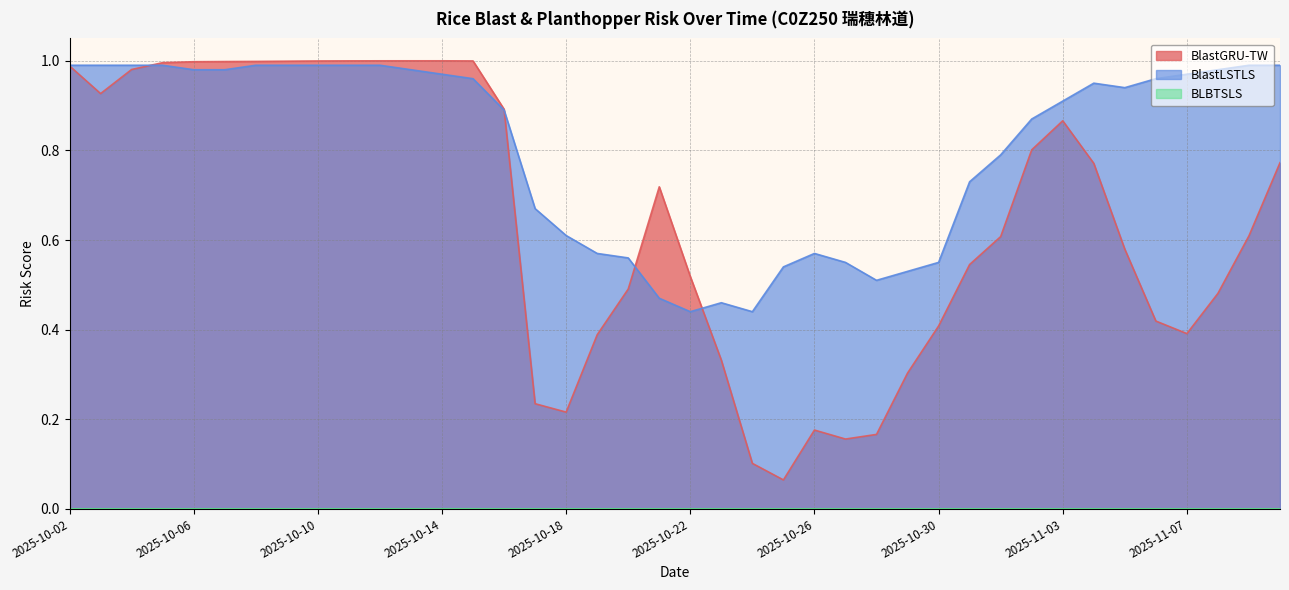

The BlastGRU-TW series shows 0.6 at 2025-11-06. True or false?

False